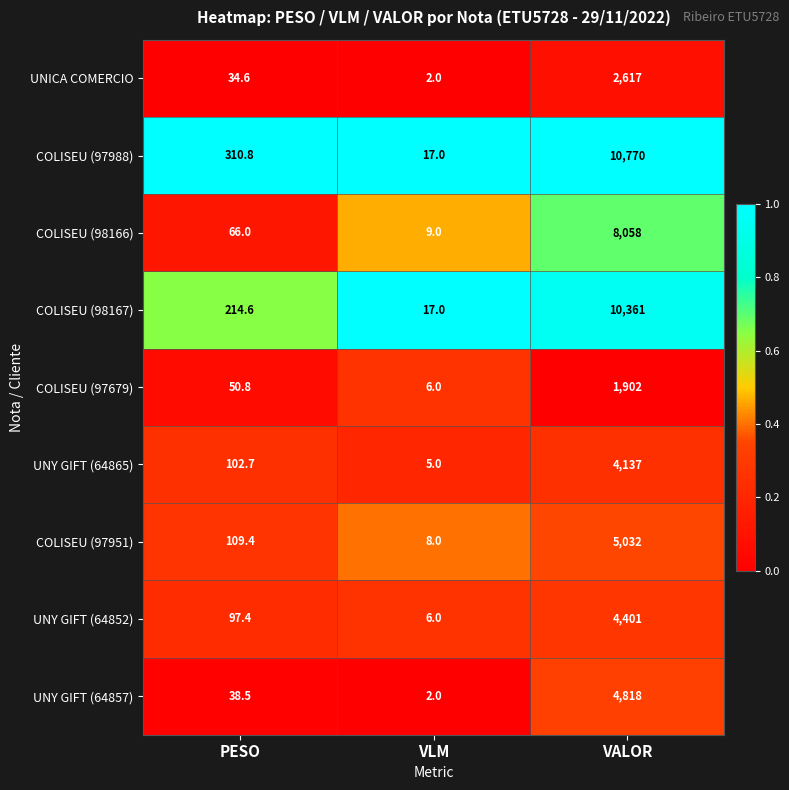

List the series in order of their peak value, highest first.

COLISEU (97988), COLISEU (98167), COLISEU (98166), COLISEU (97951), UNY GIFT (64857), UNY GIFT (64852), UNY GIFT (64865), UNICA COMERCIO, COLISEU (97679)